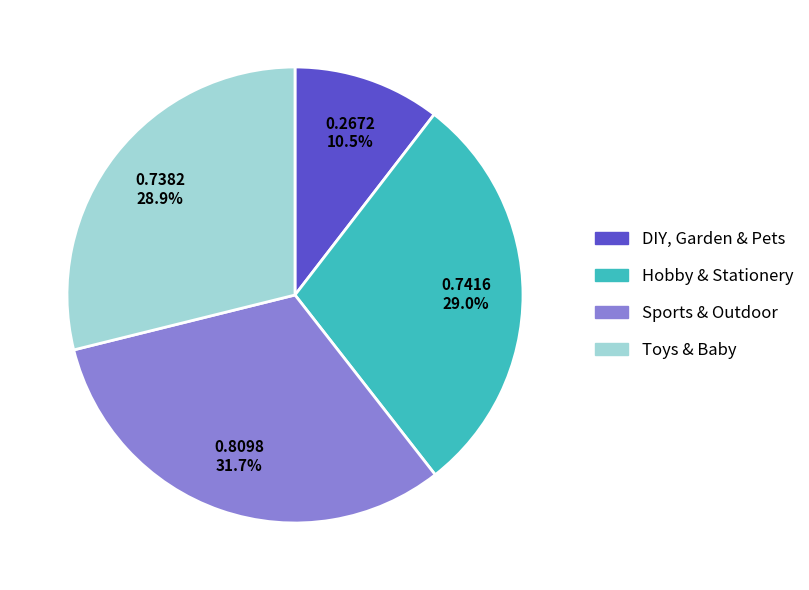

To the nearest percent, what is the difference between the largest and smallest slice percentages?

21%